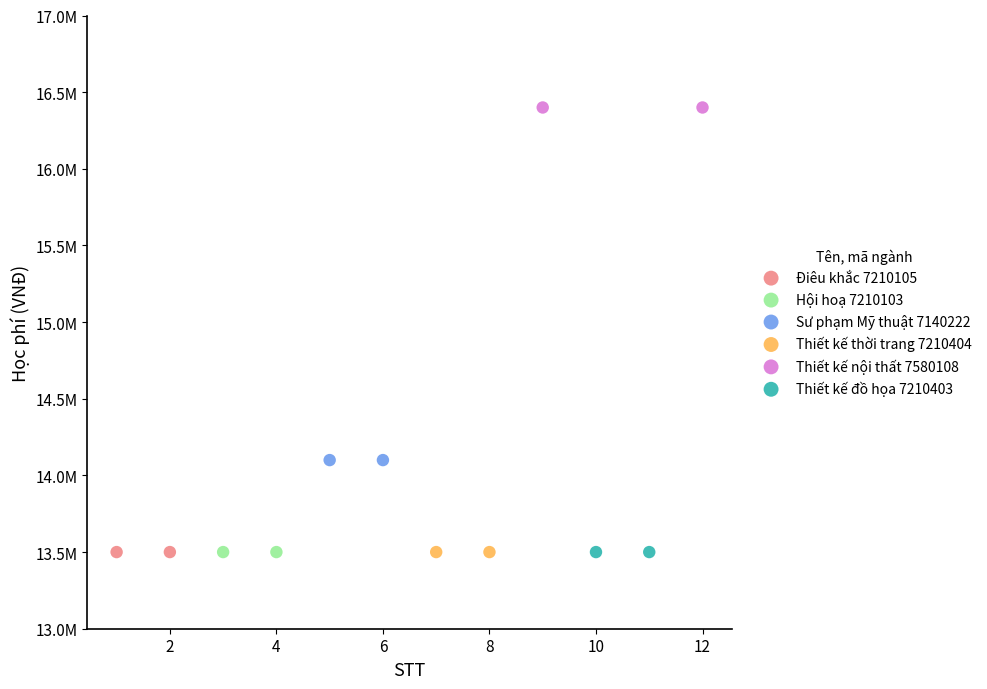

What are all the series names shown in the legend?

Điêu khắc 7210105, Hội hoạ 7210103, Sư phạm Mỹ thuật 7140222, Thiết kế thời trang 7210404, Thiết kế nội thất 7580108, Thiết kế đồ họa 7210403